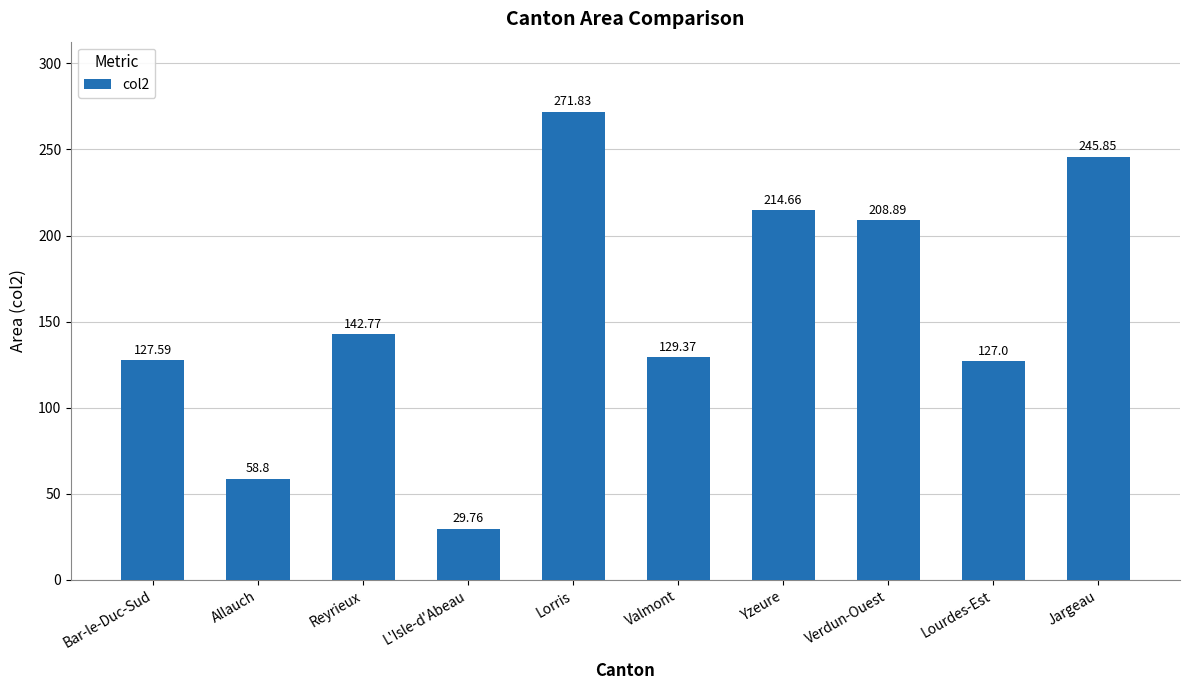

What is the difference between the maximum and minimum values?

242.1